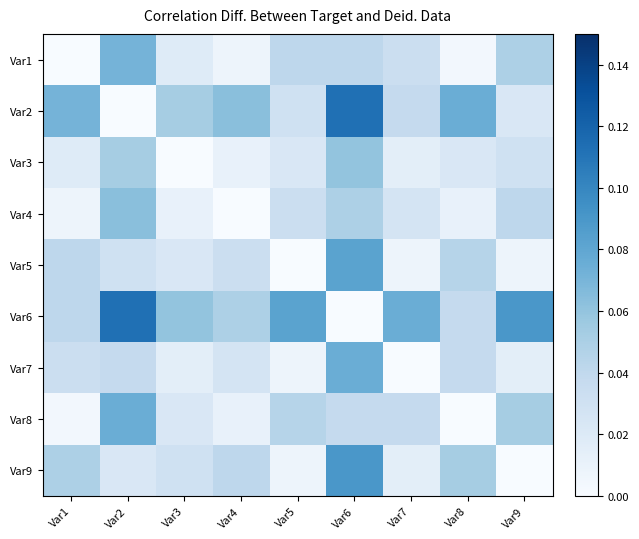

Reading left to right, transcribe all the data shown in this chart.

Var1: Var1=0.0	Var2=0.1	Var3=0.0	Var4=0.0	Var5=0.0	Var6=0.0	Var7=0.0	Var8=0.0	Var9=0.0
Var2: Var1=0.1	Var2=0.0	Var3=0.1	Var4=0.1	Var5=0.0	Var6=0.1	Var7=0.0	Var8=0.1	Var9=0.0
Var3: Var1=0.0	Var2=0.1	Var3=0.0	Var4=0.0	Var5=0.0	Var6=0.1	Var7=0.0	Var8=0.0	Var9=0.0
Var4: Var1=0.0	Var2=0.1	Var3=0.0	Var4=0.0	Var5=0.0	Var6=0.0	Var7=0.0	Var8=0.0	Var9=0.0
Var5: Var1=0.0	Var2=0.0	Var3=0.0	Var4=0.0	Var5=0.0	Var6=0.1	Var7=0.0	Var8=0.0	Var9=0.0
Var6: Var1=0.0	Var2=0.1	Var3=0.1	Var4=0.0	Var5=0.1	Var6=0.0	Var7=0.1	Var8=0.0	Var9=0.1
Var7: Var1=0.0	Var2=0.0	Var3=0.0	Var4=0.0	Var5=0.0	Var6=0.1	Var7=0.0	Var8=0.0	Var9=0.0
Var8: Var1=0.0	Var2=0.1	Var3=0.0	Var4=0.0	Var5=0.0	Var6=0.0	Var7=0.0	Var8=0.0	Var9=0.1
Var9: Var1=0.0	Var2=0.0	Var3=0.0	Var4=0.0	Var5=0.0	Var6=0.1	Var7=0.0	Var8=0.1	Var9=0.0